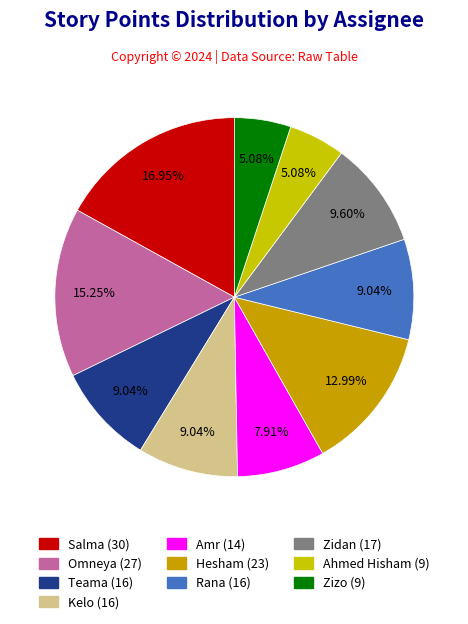

How many slices are in this pie chart?

10